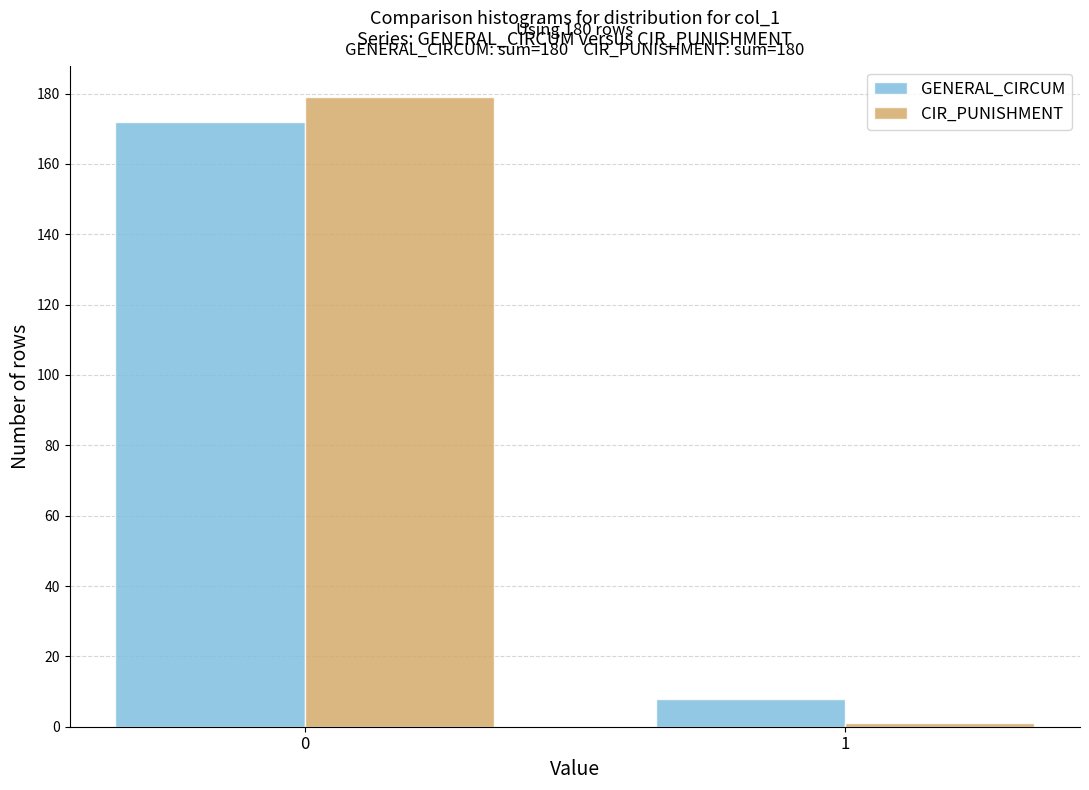

Reading left to right, list all the values displayed in this chart.

GENERAL_CIRCUM: 172	8
CIR_PUNISHMENT: 179	1